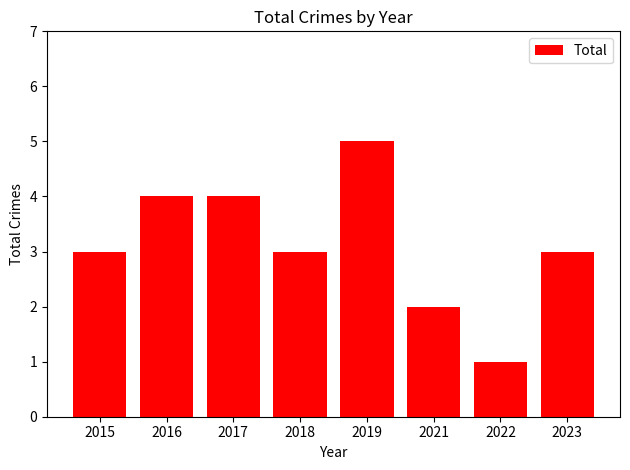

What is the smallest value displayed?

1